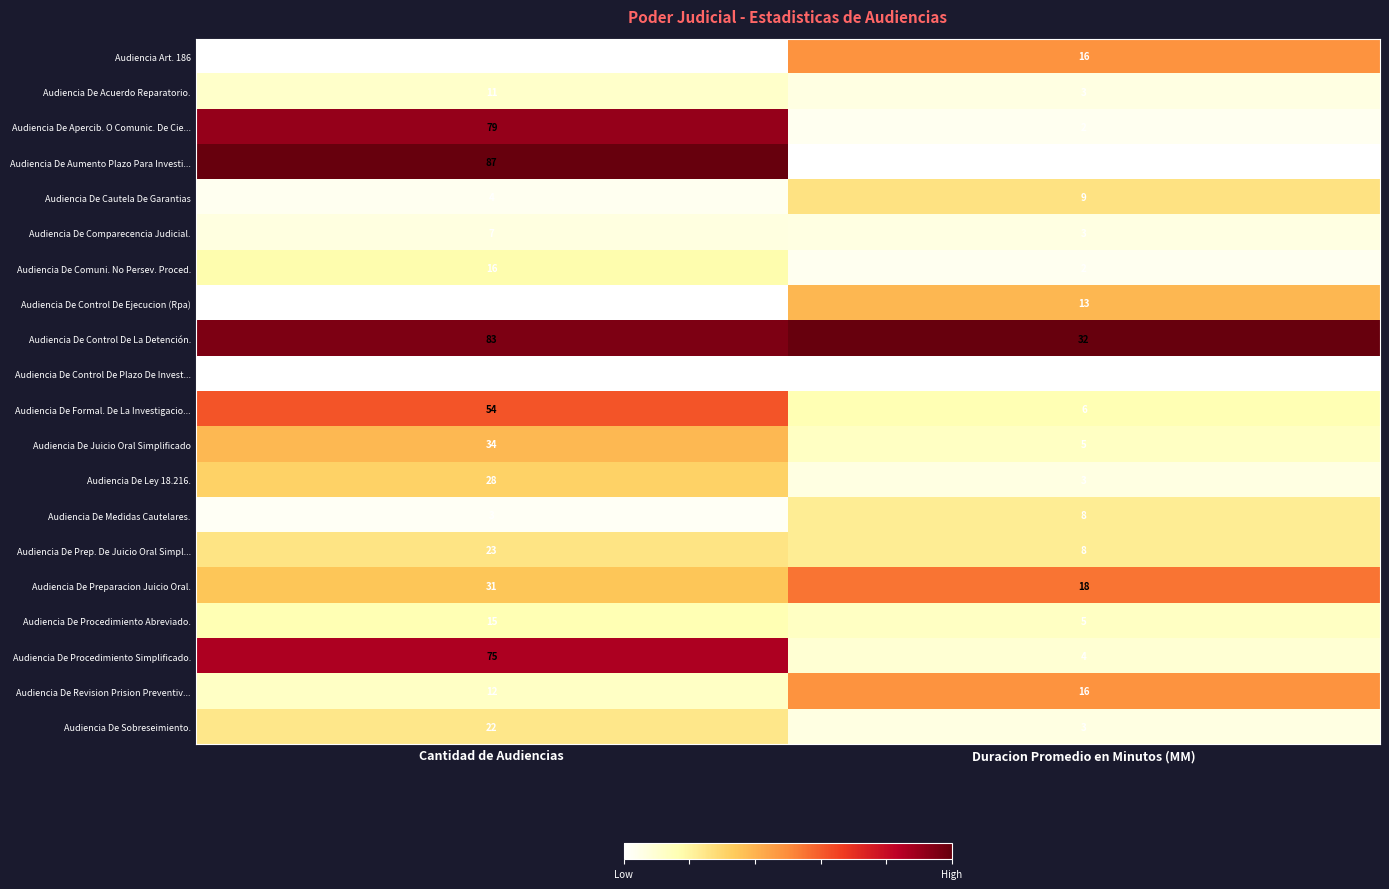

Between Cantidad de Audiencias and Duracion Promedio en Minutos (MM), which series saw the biggest shift?

Audiencia De Aumento Plazo Para Investi...